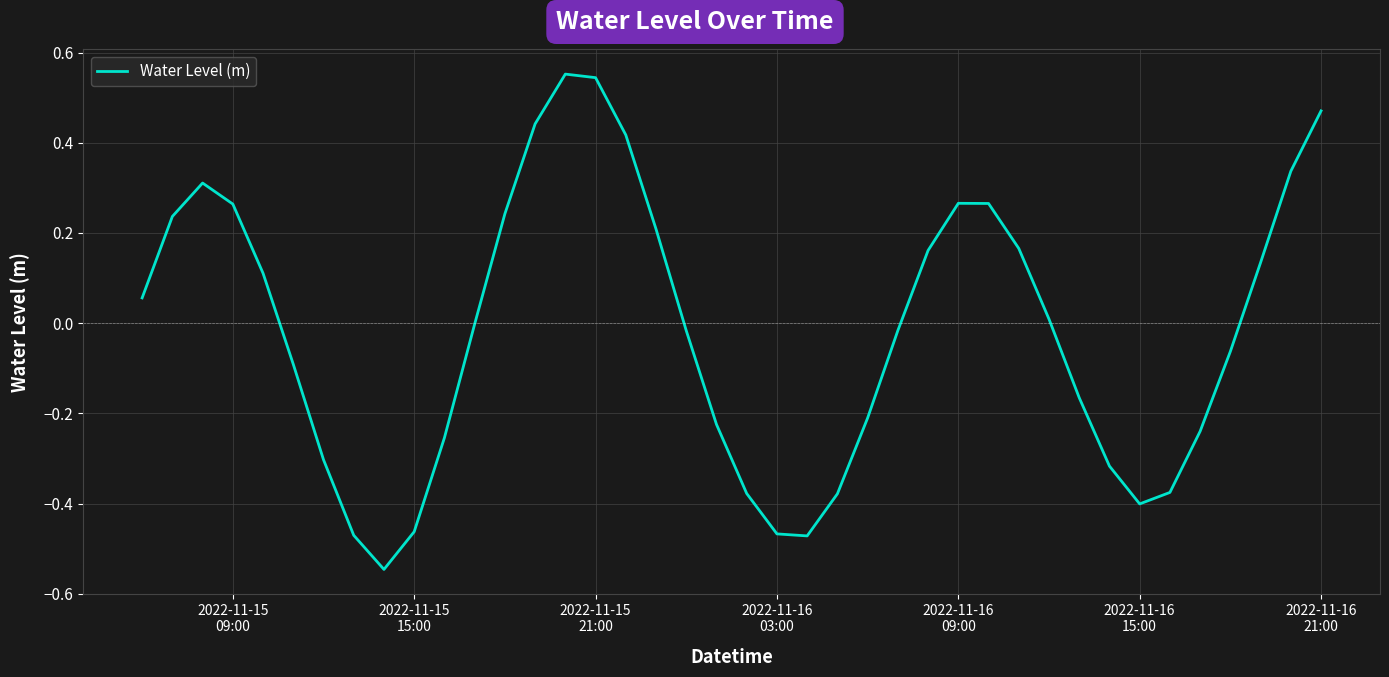

What is the difference between the maximum and minimum values?

1.1